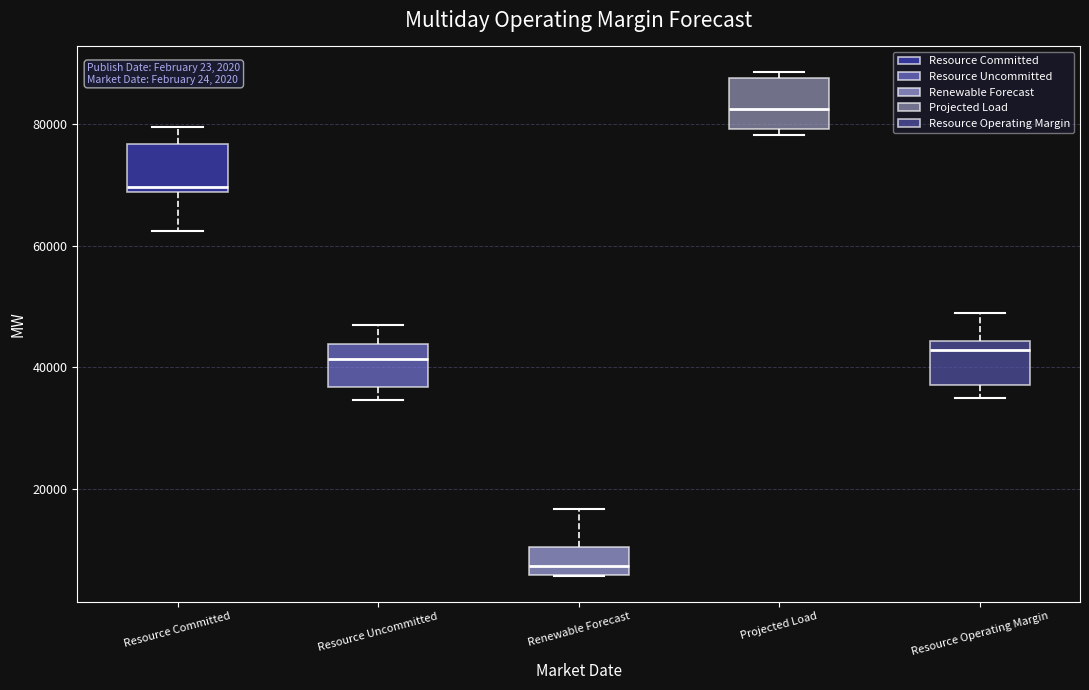

Which box has the highest median line?

Projected Load